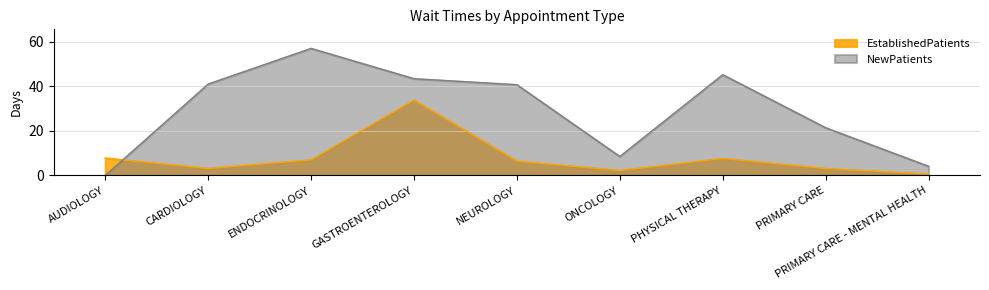

Reading right to left, extract all data points from this chart.

EstablishedPatients: PRIMARY CARE - MENTAL HEALTH=0.6	PRIMARY CARE=3.1	PHYSICAL THERAPY=7.6	ONCOLOGY=2.2	NEUROLOGY=6.4	GASTROENTEROLOGY=33.8	ENDOCRINOLOGY=7.0	CARDIOLOGY=3.1	AUDIOLOGY=7.8
NewPatients: PRIMARY CARE - MENTAL HEALTH=4.1	PRIMARY CARE=21.4	PHYSICAL THERAPY=45.2	ONCOLOGY=8.5	NEUROLOGY=40.7	GASTROENTEROLOGY=43.4	ENDOCRINOLOGY=57.0	CARDIOLOGY=41.0	AUDIOLOGY=0.0